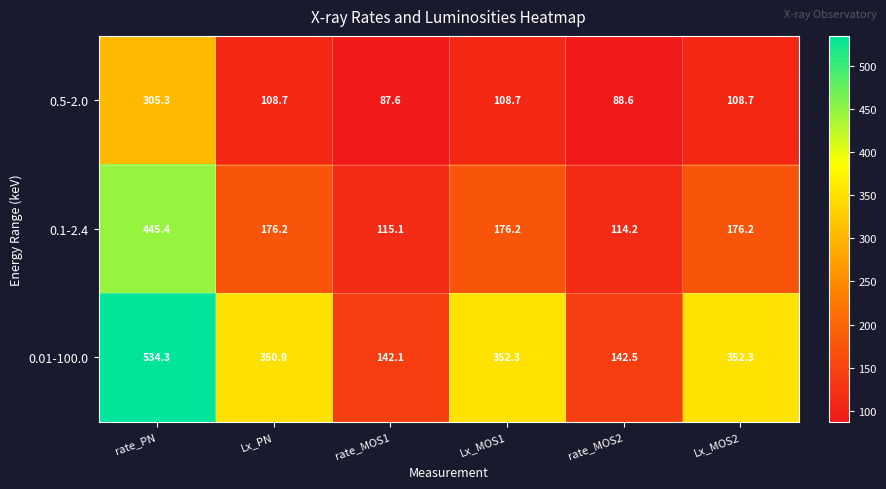

Rank the series at rate_PN from lowest to highest value.

0.5-2.0, 0.1-2.4, 0.01-100.0